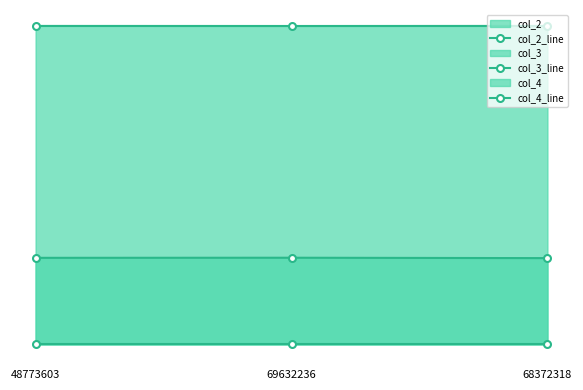

Between 68372318 and 69632236, which is larger?

68372318